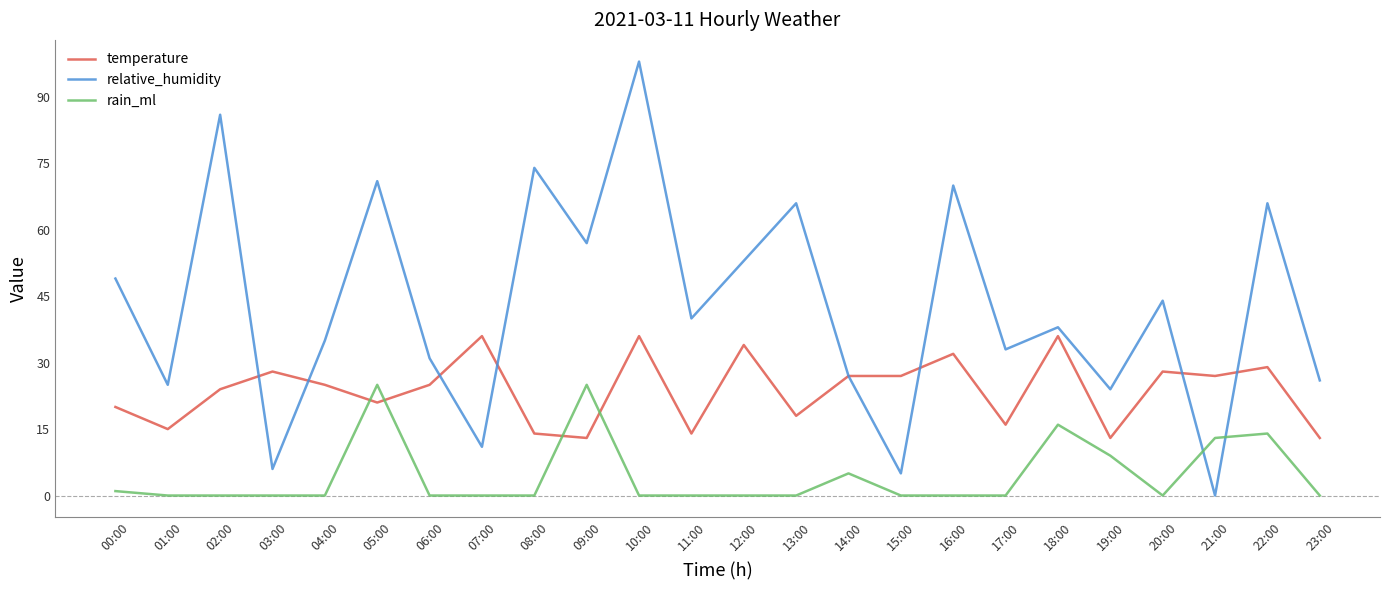

True or false: relative_humidity and rain_ml intersect in this chart.

True